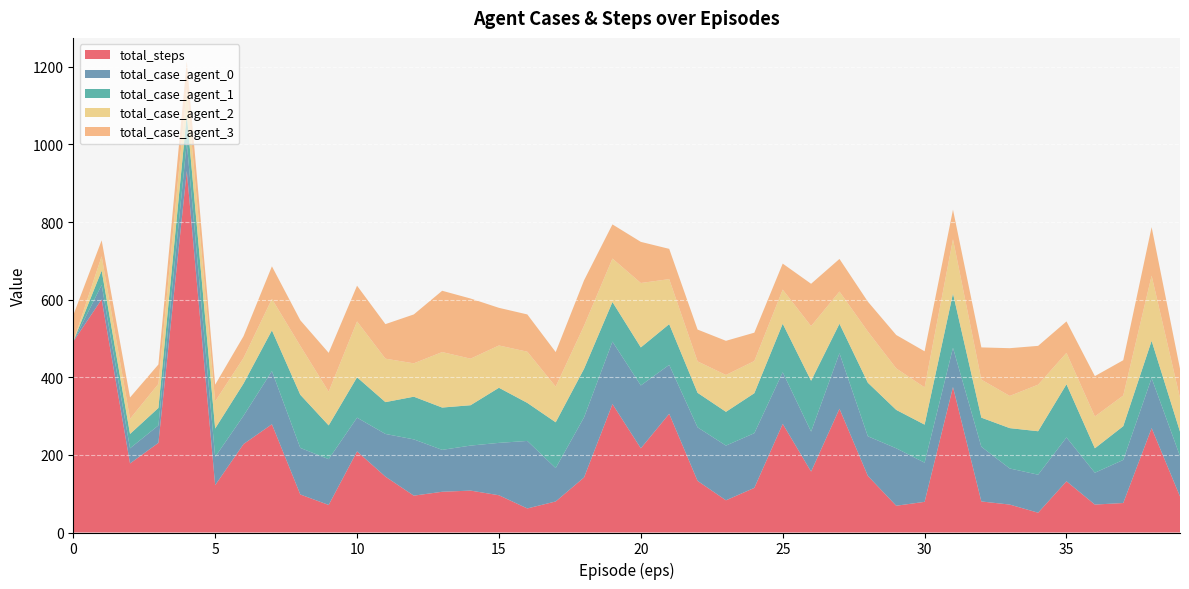

Reading right to left, transcribe all the data shown in this chart.

total_steps: 93	269	76	72	132	51	72	80	375	79	69	146	319	157	280	115	83	133	306	217	331	142	80	62	96	108	105	95	144	209	71	98	279	228	122	932	231	178	601	492
total_case_agent_0: 104	129	111	82	113	98	93	141	101	101	148	102	143	103	133	141	141	138	126	162	161	155	86	174	135	116	108	145	110	87	118	120	137	73	73	73	45	39	37	0
total_case_agent_1: 63	96	87	63	137	112	104	75	140	98	99	138	76	131	125	103	87	89	105	98	102	125	118	98	142	104	109	110	82	104	87	137	105	83	73	73	45	37	37	0
total_case_agent_2: 87	168	79	82	81	120	83	98	140	96	107	132	83	141	88	83	95	81	116	166	112	111	92	132	109	120	143	86	112	144	87	126	81	66	70	66	62	39	37	0
total_case_agent_3: 75	125	91	104	81	100	123	83	76	93	86	77	84	109	67	73	88	82	78	106	88	117	89	96	97	155	158	126	89	92	100	66	84	56	43	70	50	55	41	68